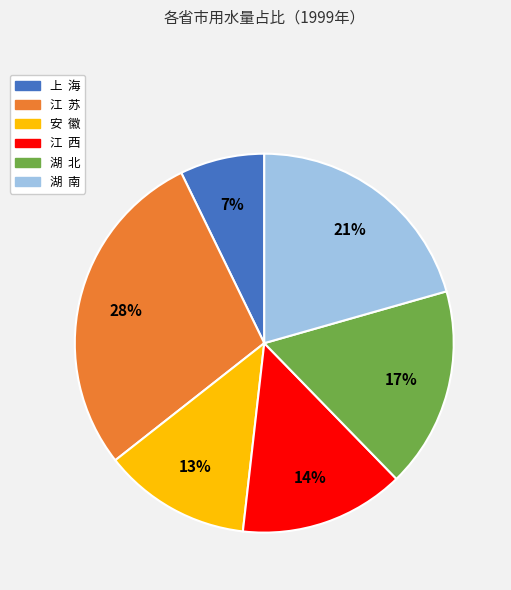

What is the ratio of the value at 湖 南 to the value at 江 西?

1.5